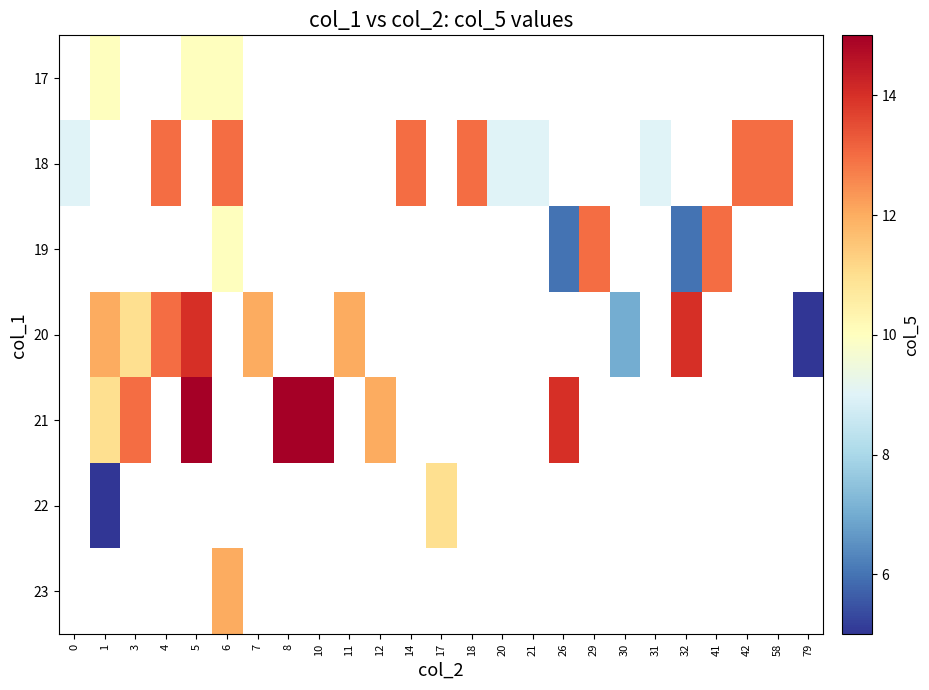

Between 0 and 17, which is larger?

17